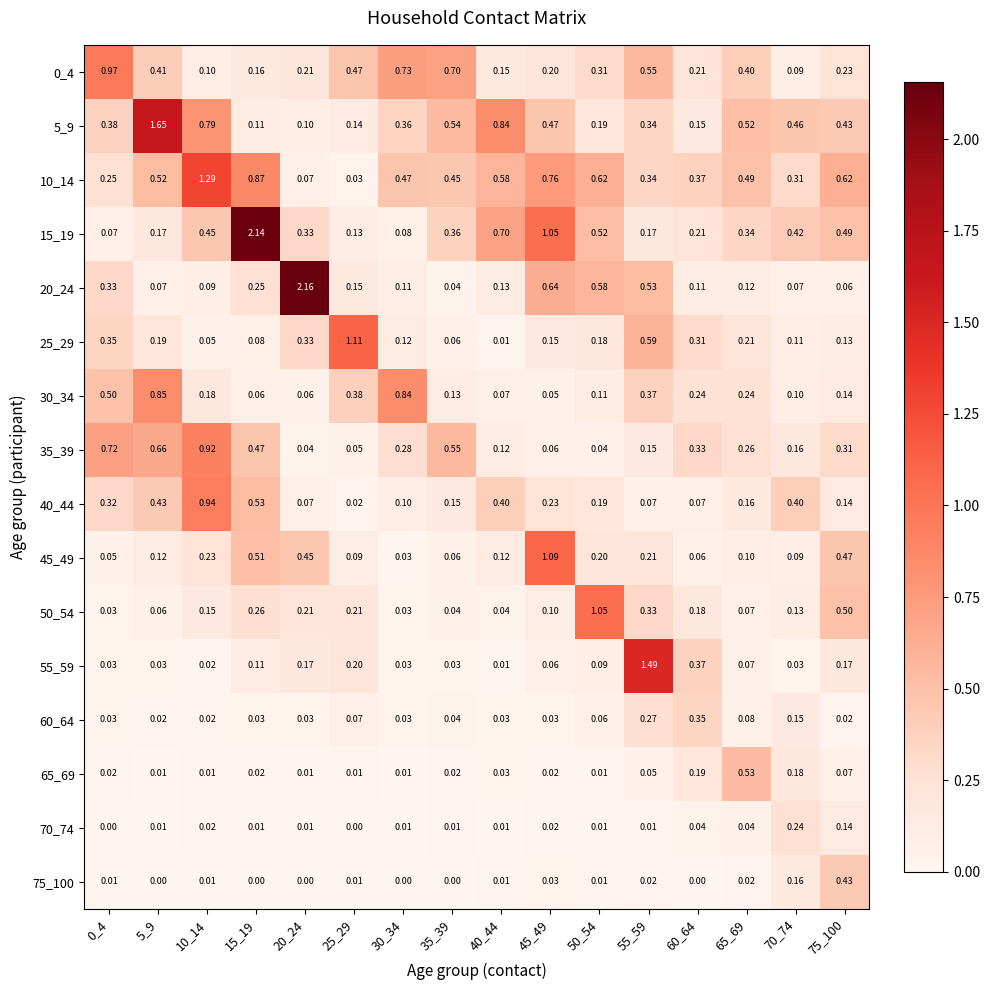

How many distinct data groups are displayed?

16